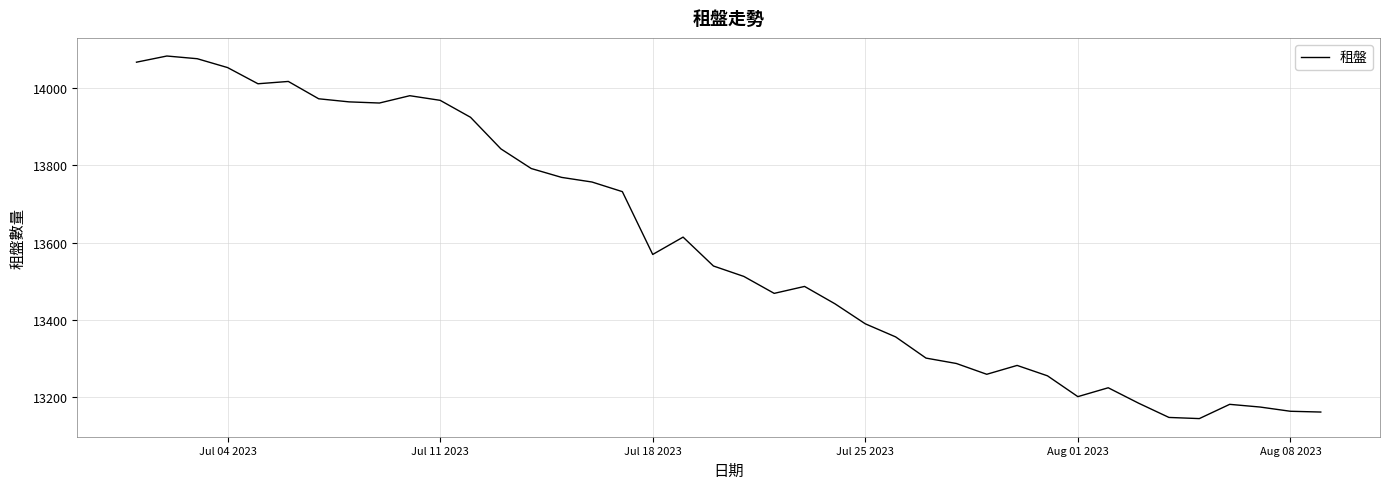

What is the smallest value displayed?

13143